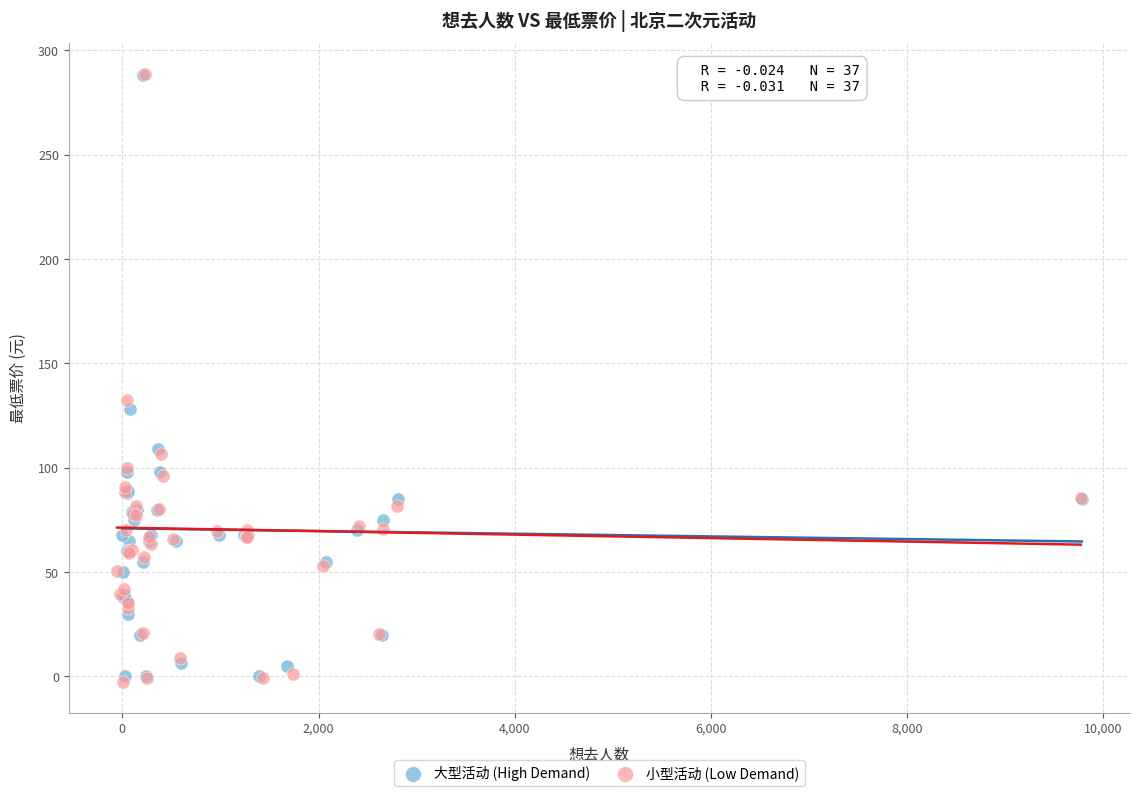

Which series contains the lowest Y value?

小型活动 (Low Demand)